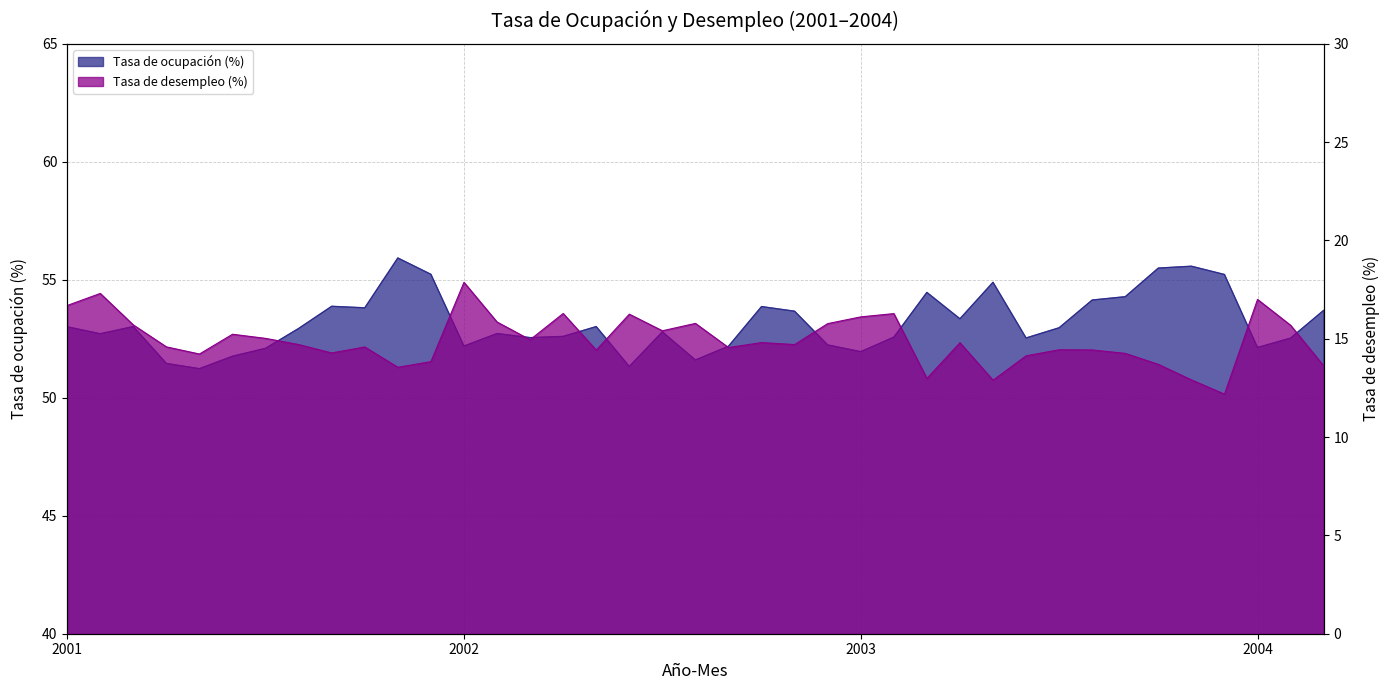

True or false: Tasa de ocupación (%) and Tasa de desempleo (%) cross at least once.

False